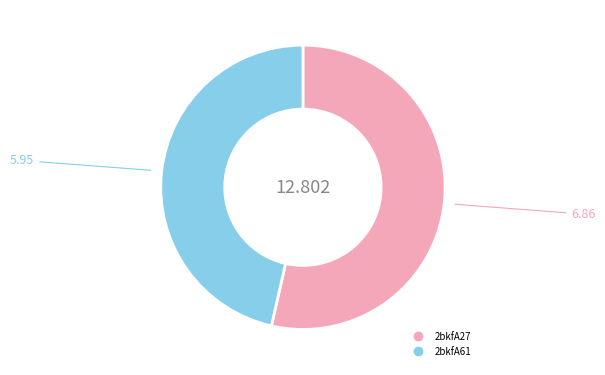

Which slice is the largest?

2bkfA27